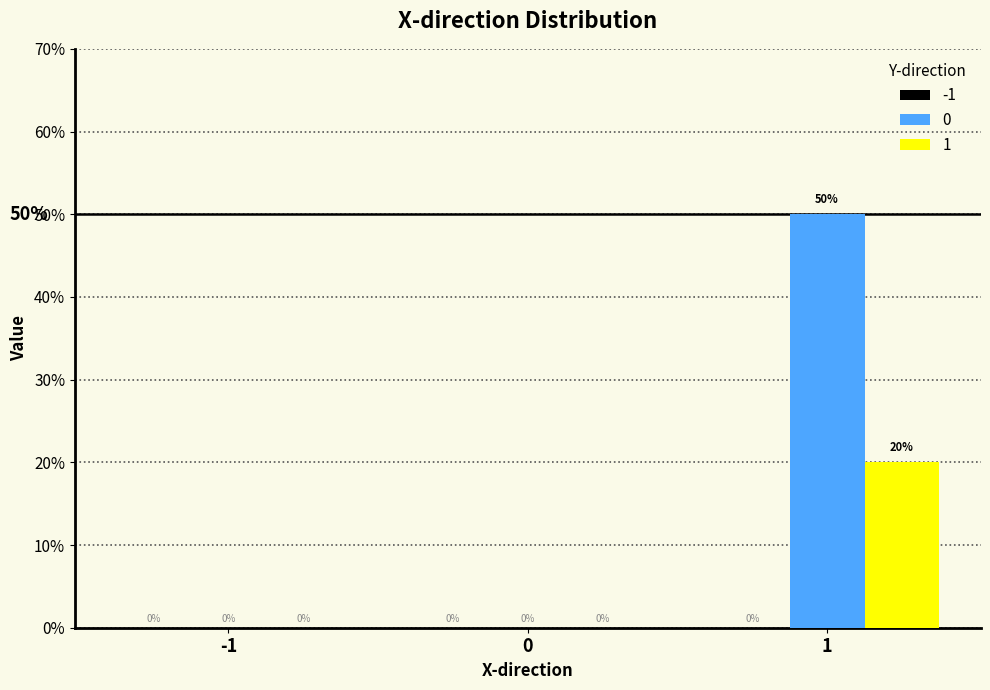

Between 1 and 0, which is larger?

1